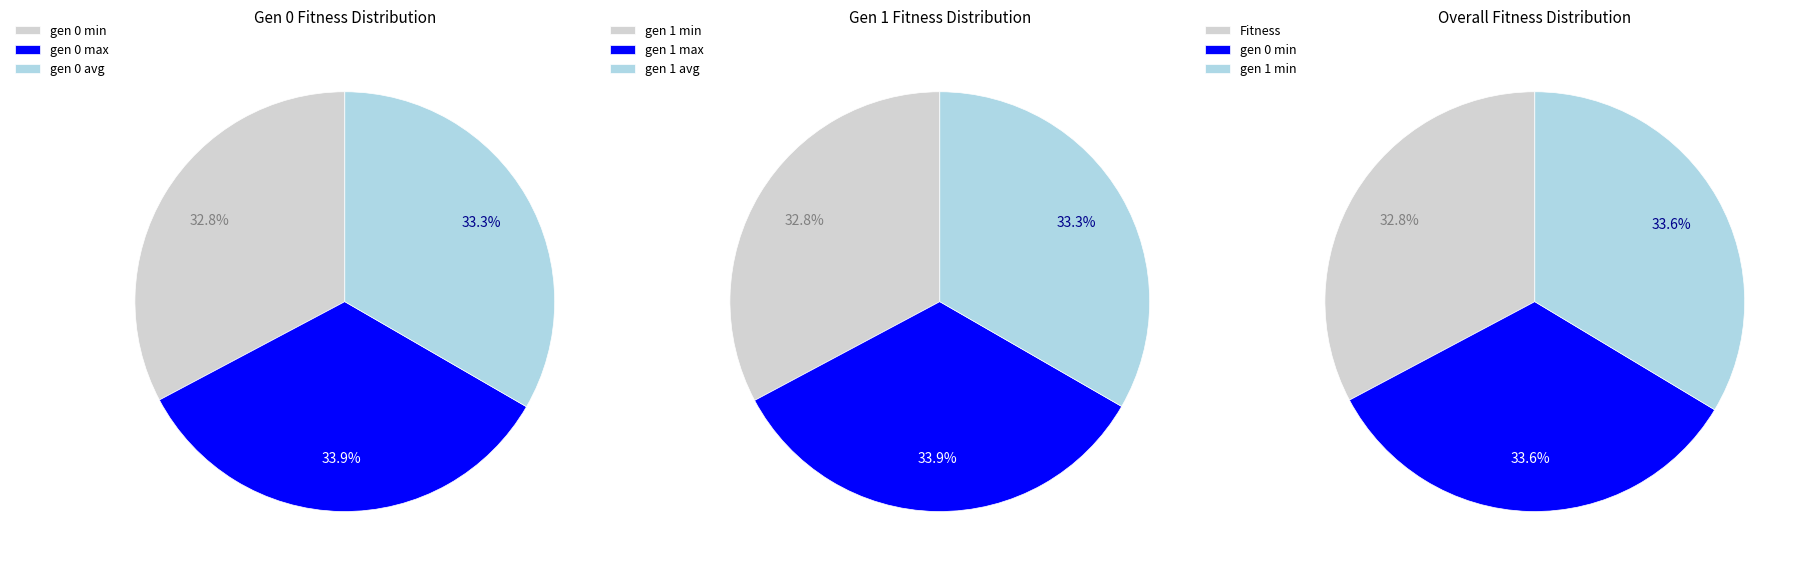

To the nearest percent, what is the difference between the largest and smallest slice percentages?

1%